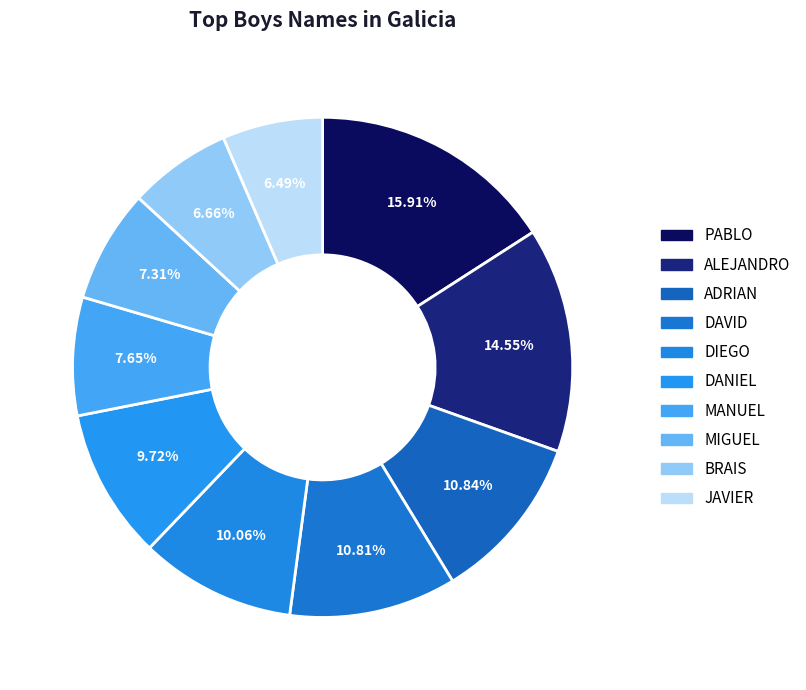

What is the ratio of the value at DAVID to the value at PABLO?

0.7